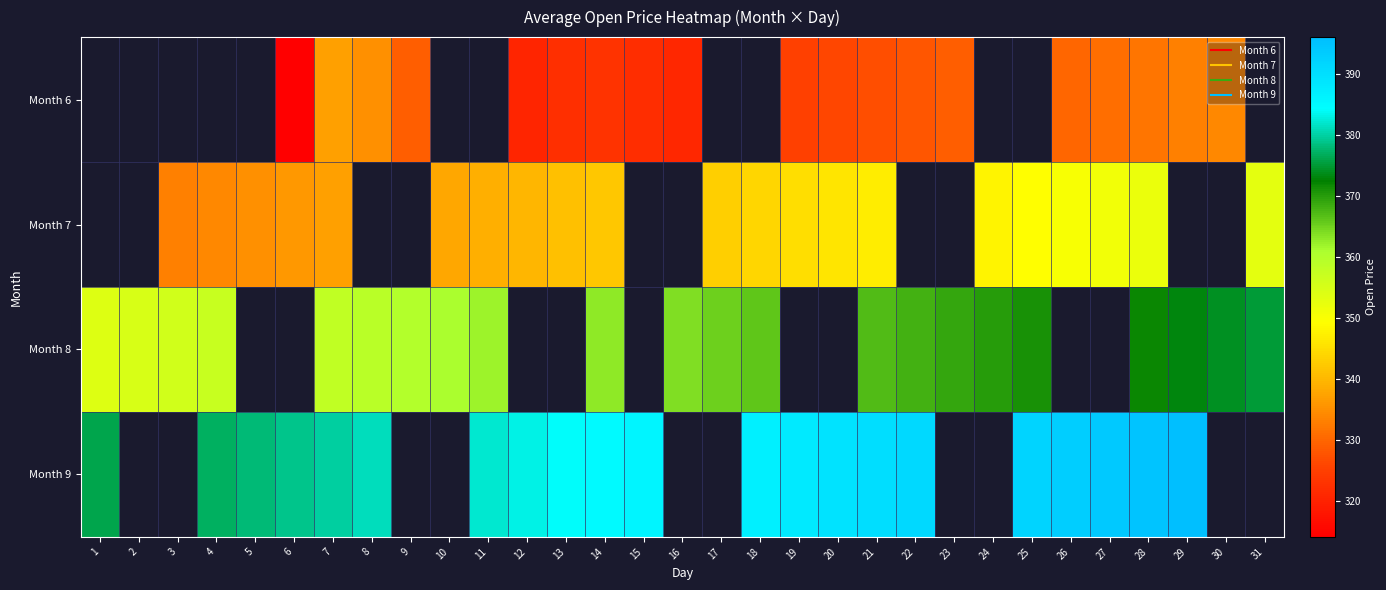

Which label corresponds to the smallest value in the chart?

6